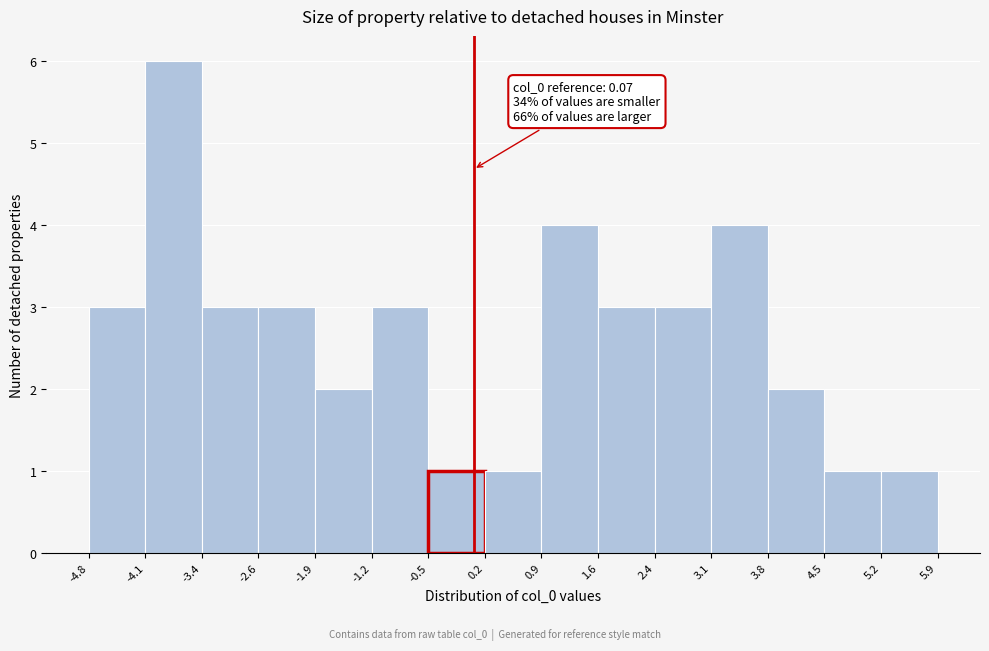

Which range on the x-axis has the tallest bar?

-4.1 to -3.4